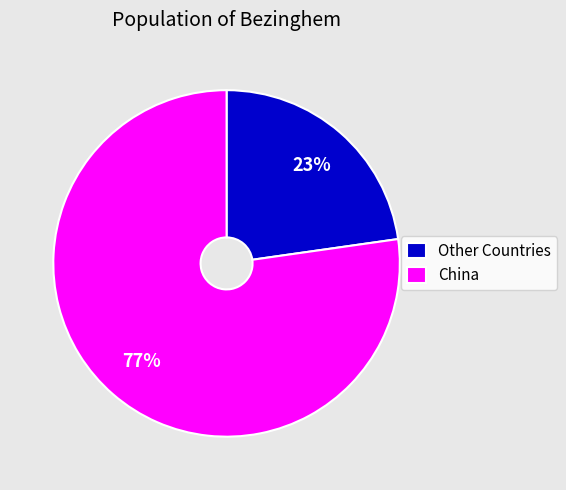

Count the number of slices in the pie.

2